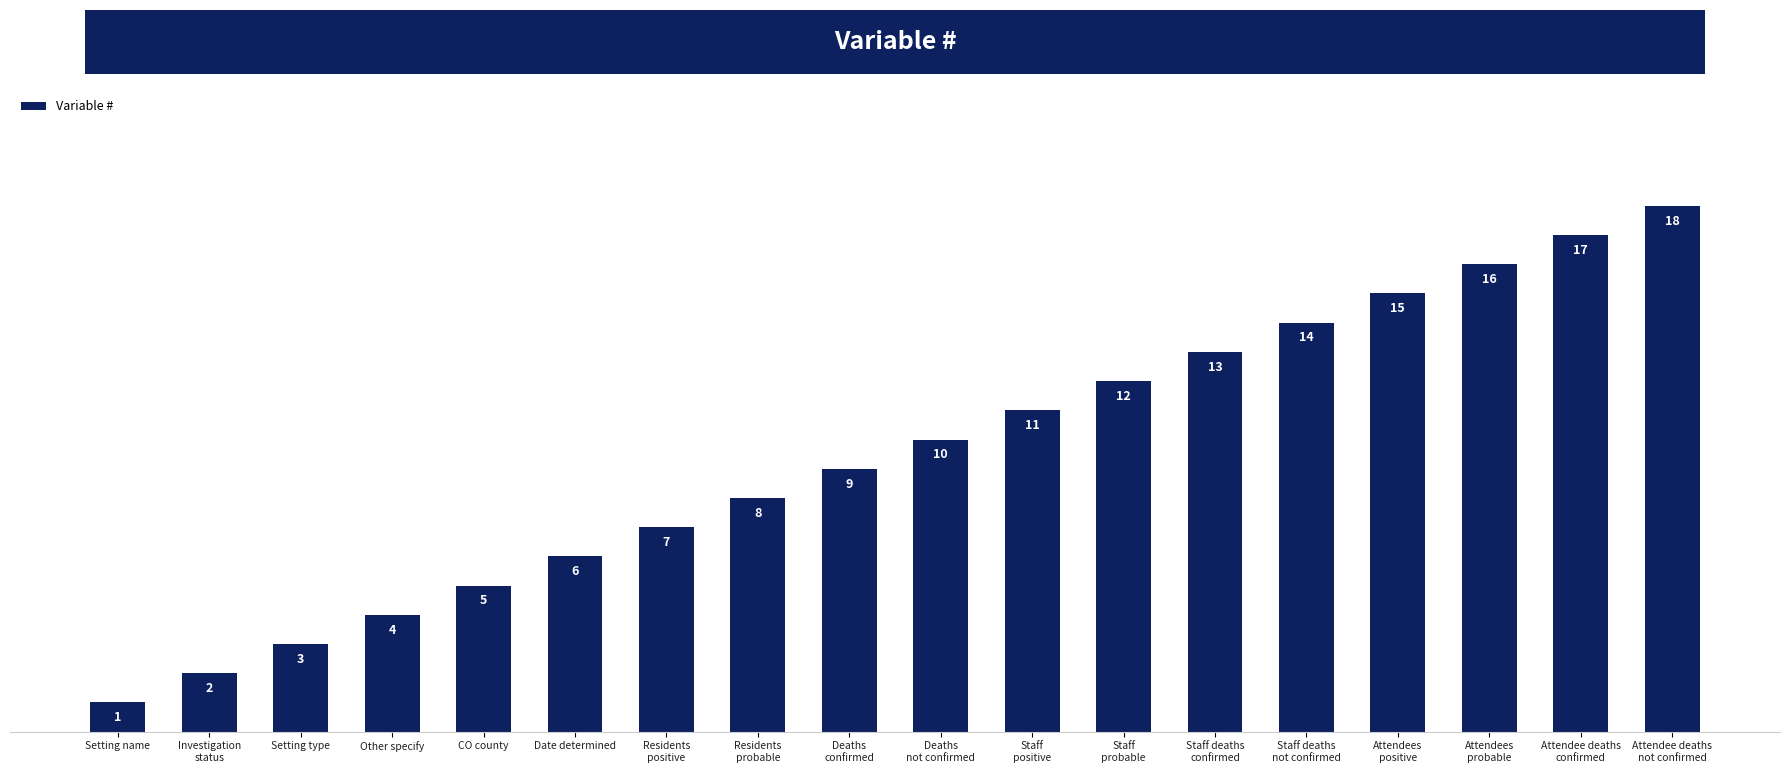

What is the smallest value displayed?

1